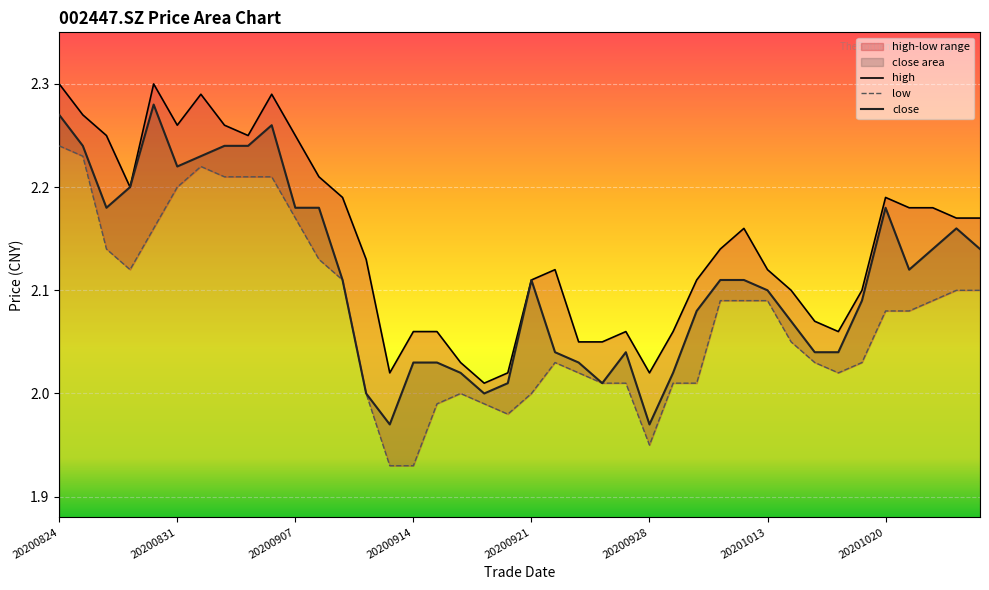

At which category does the chart reach its minimum across all series?

20200911